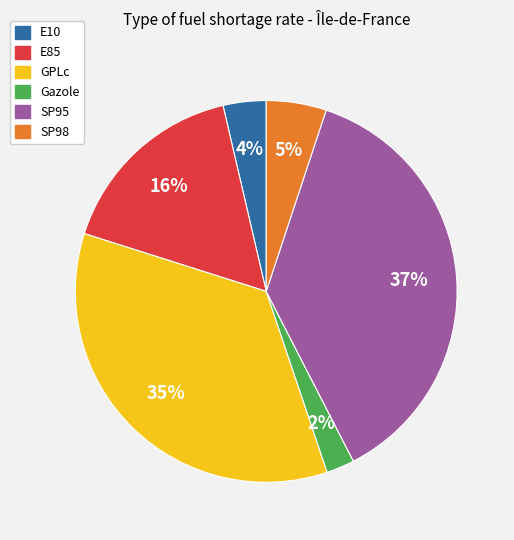

What is the largest slice in the pie chart?

SP95